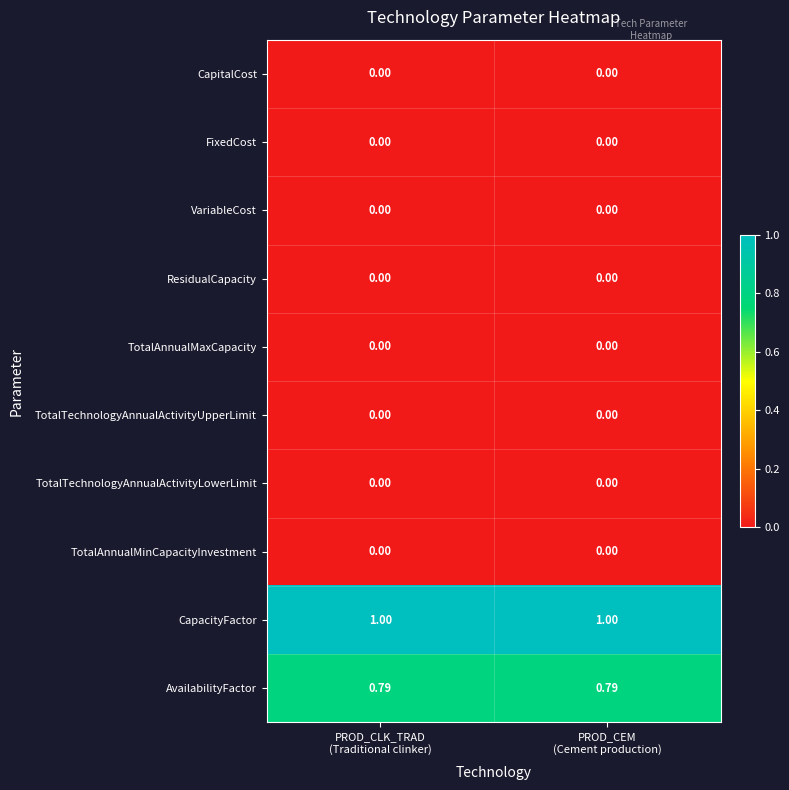

What is the spread (max minus min) of values at PROD_CEM
(Cement production)?

1.0